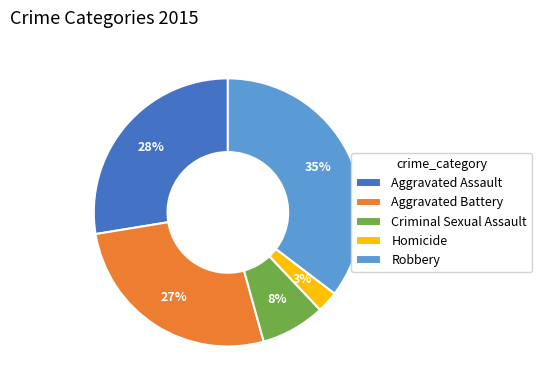

What percentage is the Robbery slice, to the nearest percent?

35%